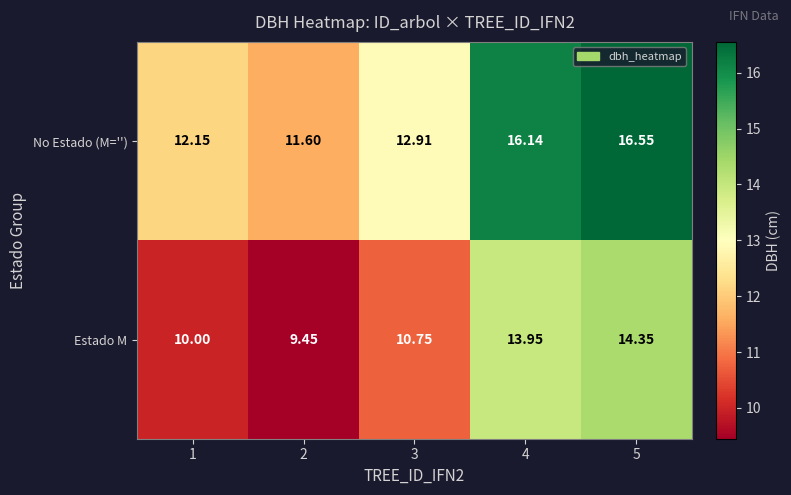

Between 2 and 4, which series saw the biggest shift?

No Estado (M='')